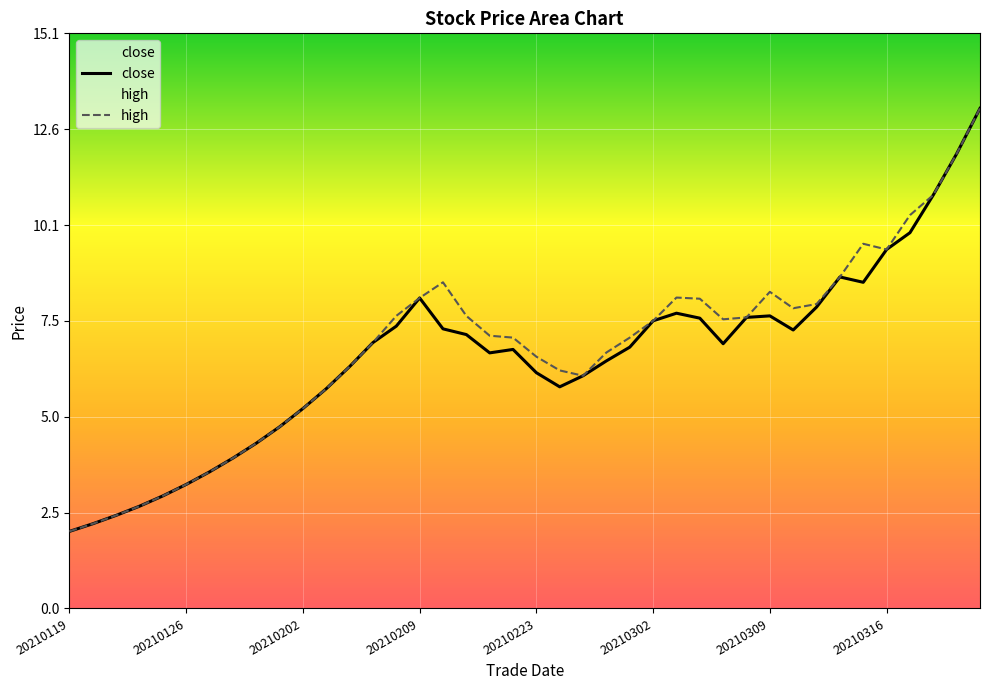

What is the difference between the highest and lowest values at 20210309?

0.6